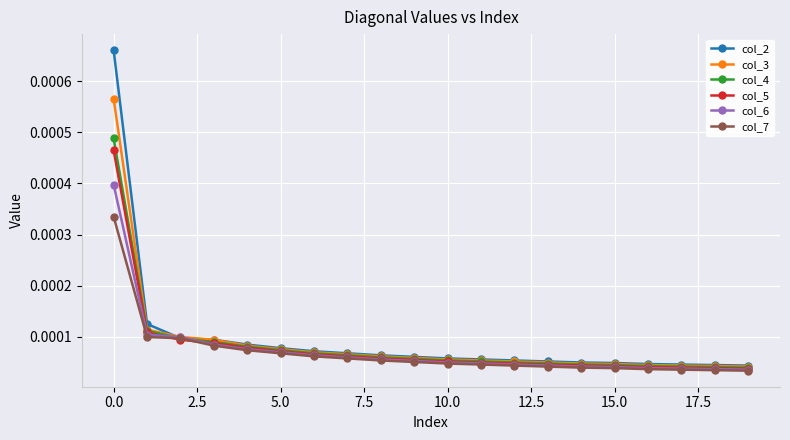

Which series has the largest range (max minus min)?

col_2